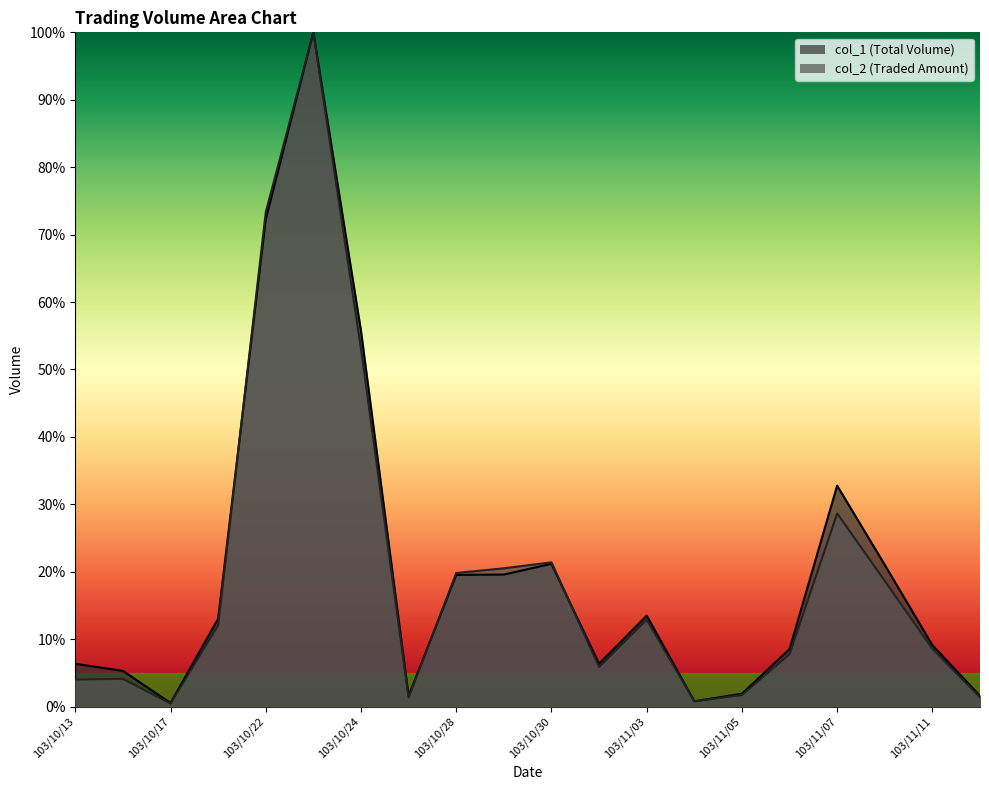

What is the sum of the col_1 values at 103/11/10 and 103/11/05?

22.9